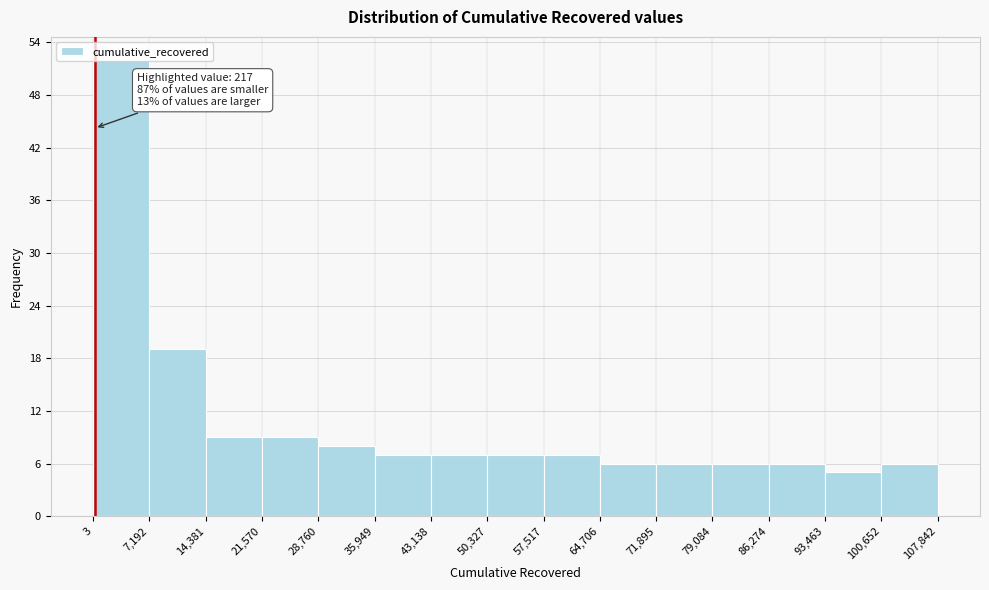

Which range on the x-axis has the tallest bar?

3 to 7,192